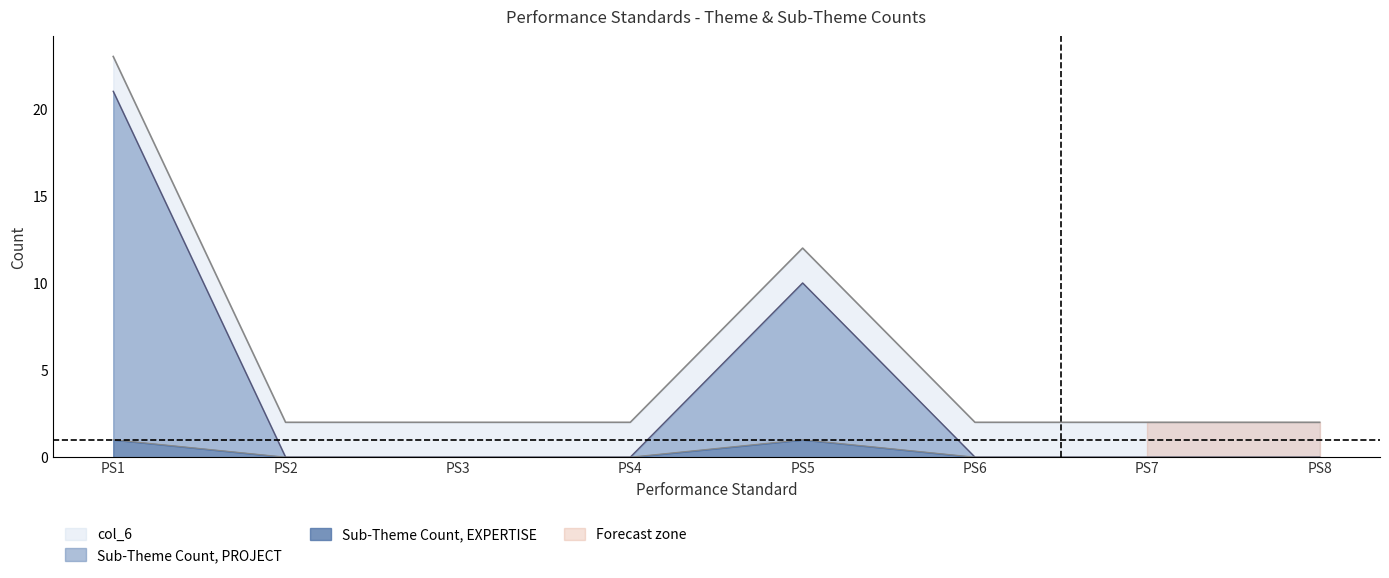

The Sub-Theme Count, EXPERTISE series shows 0 at PS6. True or false?

False